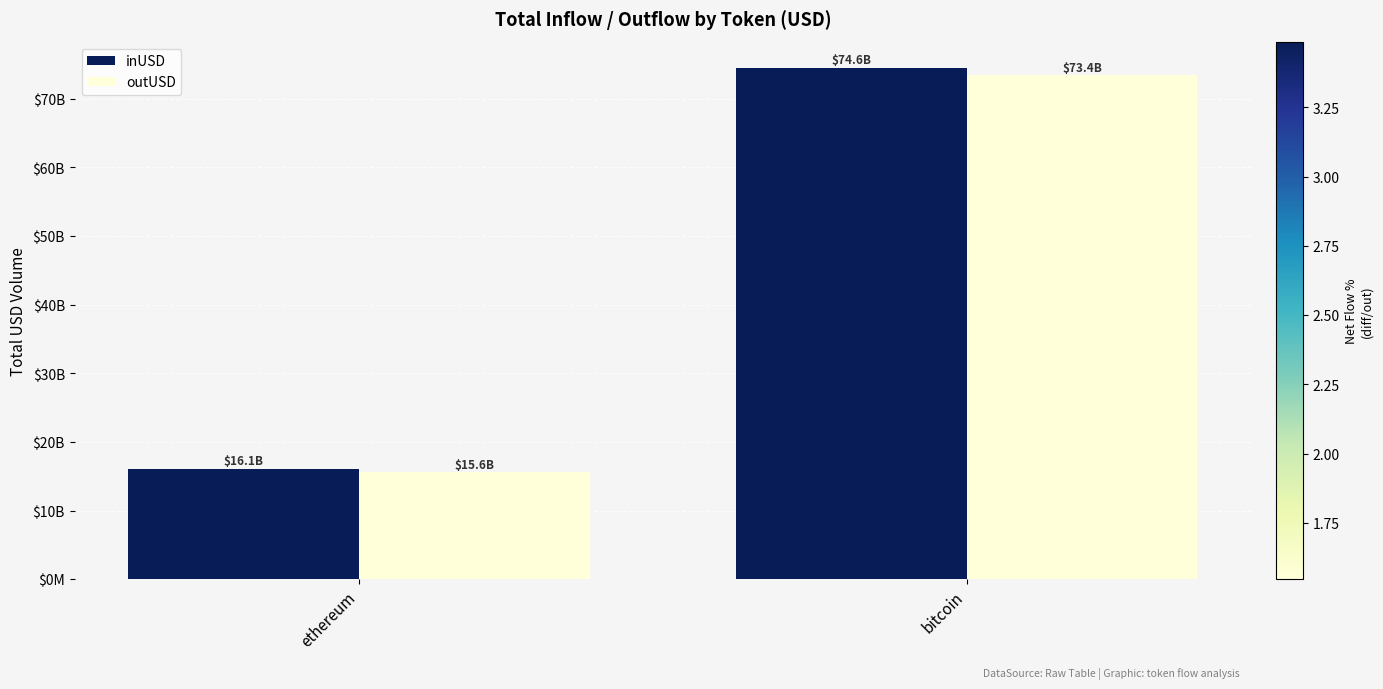

Between ethereum and bitcoin, which is larger?

bitcoin